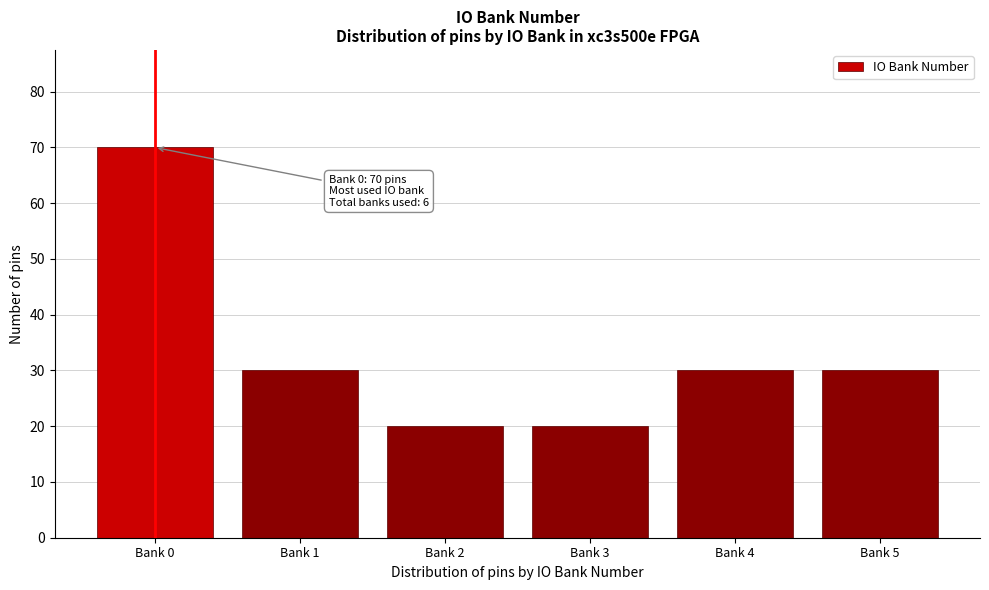

Reading left to right, what are all the values shown in this chart?

70	30	20	20	30	30